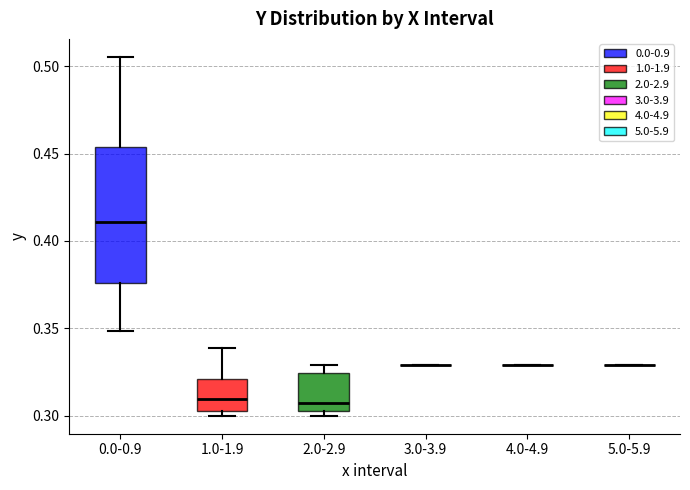

Reading left to right, transcribe this box plot: for each box, give where its median line is, the range the box spans, and where its two whiskers end, as read against the y-axis. The values are not printed on the chart, so give them approximately, as read against the axis.

0.0-0.9: median 0.410, box 0.375 to 0.455, whiskers 0.350 to 0.505
1.0-1.9: median 0.310, box 0.305 to 0.320, whiskers 0.300 to 0.340
2.0-2.9: median 0.305 (just above the box's lower edge), box 0.305 to 0.325, whiskers 0.300 to 0.330
3.0-3.9: box collapsed to a line at 0.330, whiskers 0.330 to 0.330
4.0-4.9: box collapsed to a line at 0.330, whiskers 0.330 to 0.330
5.0-5.9: box collapsed to a line at 0.330, whiskers 0.330 to 0.330